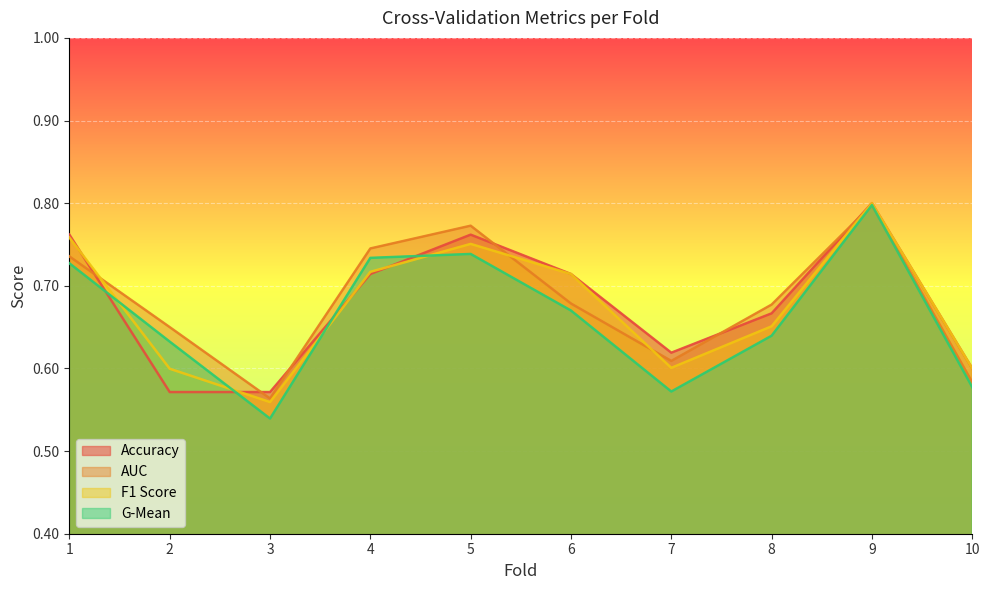

What is the approximate value of g_mean at 1?

0.7